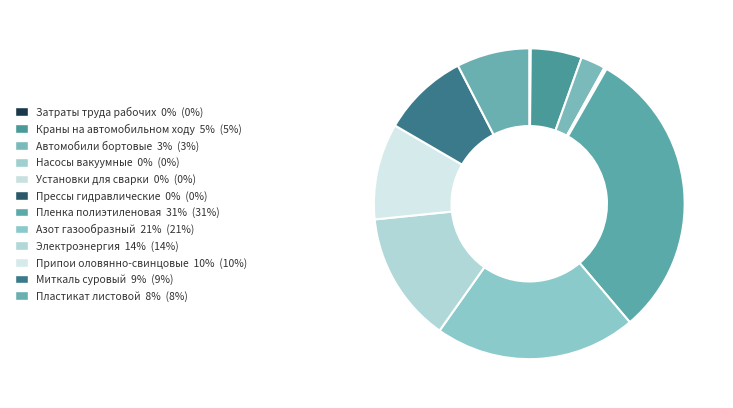

To the nearest percent, what is the average slice percentage?

8%